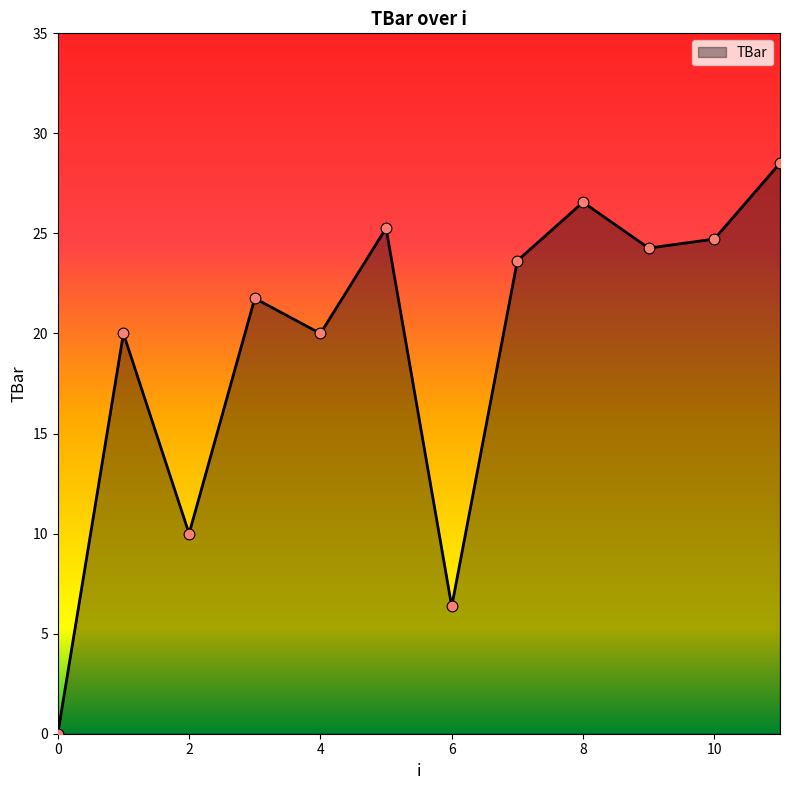

What is the maximum value shown in the chart?

28.5